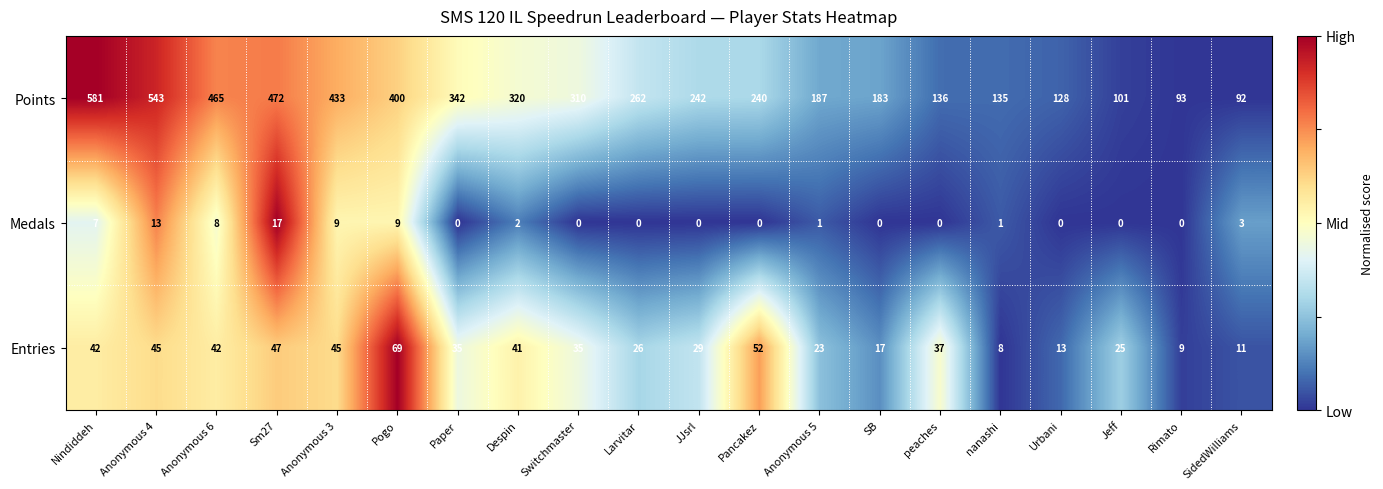

What is the difference between the maximum and minimum values in the Entries series?

61